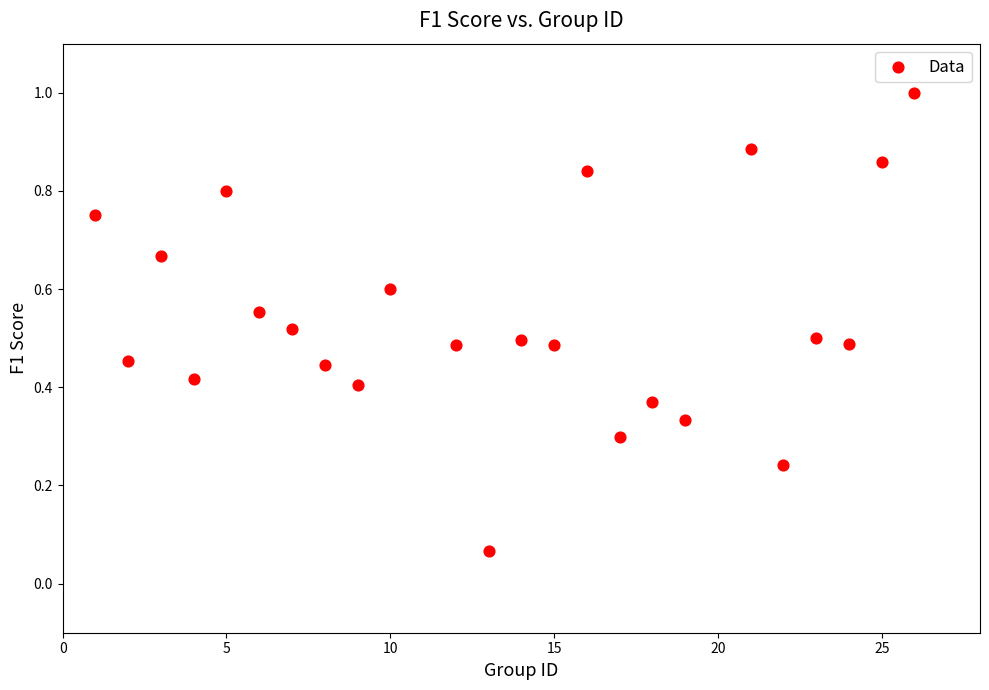

What is the range of X values (max minus min)?

25.0